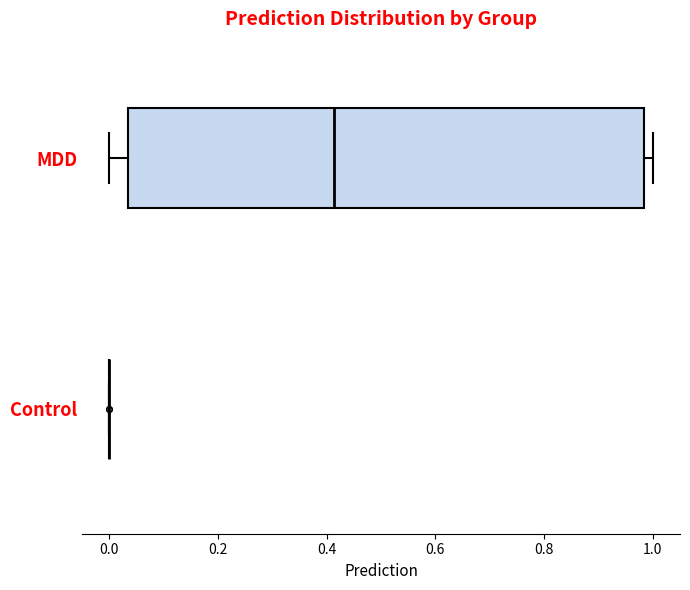

Reading bottom to top, read every box against the x-axis: the position of its median line, the range the box covers, and the ends of its whiskers. The values are not printed on the chart, so give them approximately, as read against the axis.

Control: box collapsed to a line at 0.00, whiskers 0.00 to 0.00
MDD: median 0.42, box 0.04 to 0.98, whiskers 0.00 to 1.00